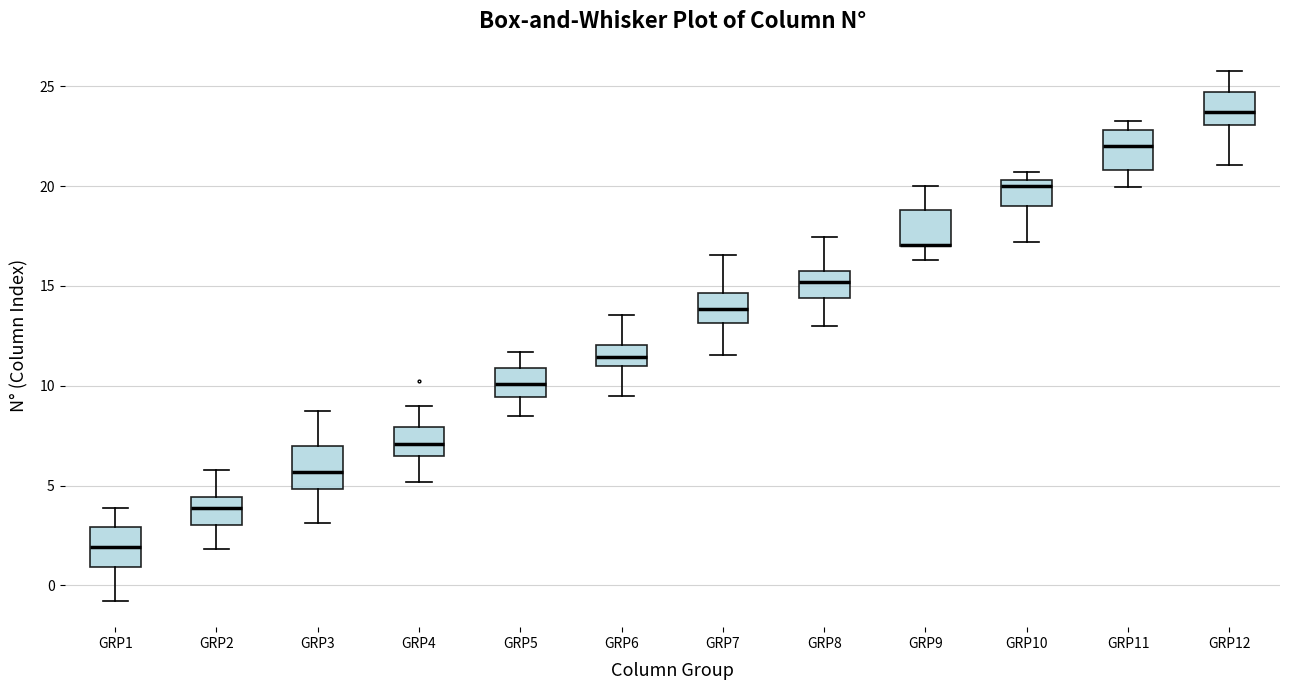

Reading left to right, read every box against the y-axis: the position of its median line, the range the box covers, and the ends of its whiskers. The values are not printed on the chart, so give them approximately, as read against the axis.

GRP1: median 2.0, box 1.0 to 3.0, whiskers -1.0 to 4.0
GRP2: median 4.0, box 3.0 to 4.5, whiskers 2.0 to 6.0
GRP3: median 5.5, box 5.0 to 7.0, whiskers 3.0 to 9.0
GRP4: median 7.0, box 6.5 to 8.0, whiskers 5.0 to 9.0
GRP5: median 10.0, box 9.5 to 11.0, whiskers 8.5 to 11.5
GRP6: median 11.5, box 11.0 to 12.0, whiskers 9.5 to 13.5
GRP7: median 14.0, box 13.0 to 14.5, whiskers 11.5 to 16.5
GRP8: median 15.0, box 14.5 to 16.0, whiskers 13.0 to 17.5
GRP9: median 17.0 (drawn on the box's lower edge), box 17.0 to 19.0, whiskers 16.5 to 20.0
GRP10: median 20.0, box 19.0 to 20.5, whiskers 17.0 to 20.5 (just above the box's upper edge)
GRP11: median 22.0, box 21.0 to 23.0, whiskers 20.0 to 23.5
GRP12: median 23.5, box 23.0 to 24.5, whiskers 21.0 to 26.0